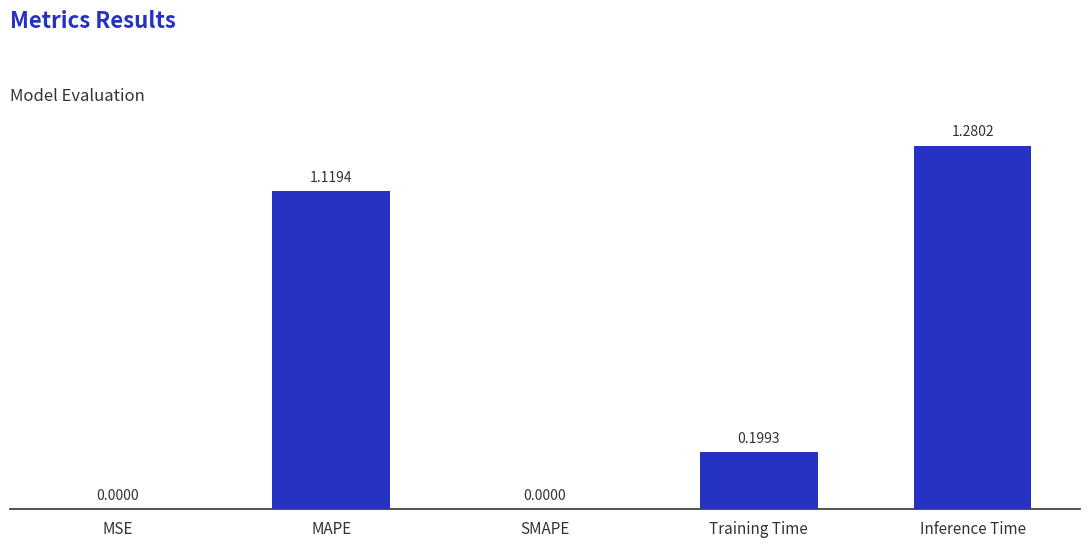

What is the sum of all values?

2.6